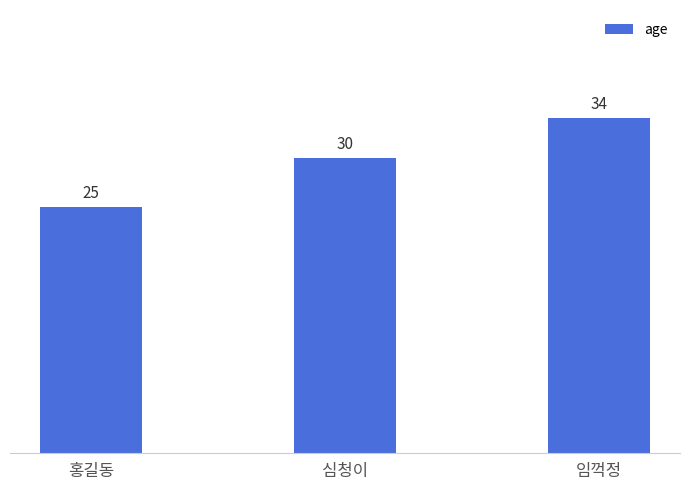

What is the value of the 3rd bar from the left?

34